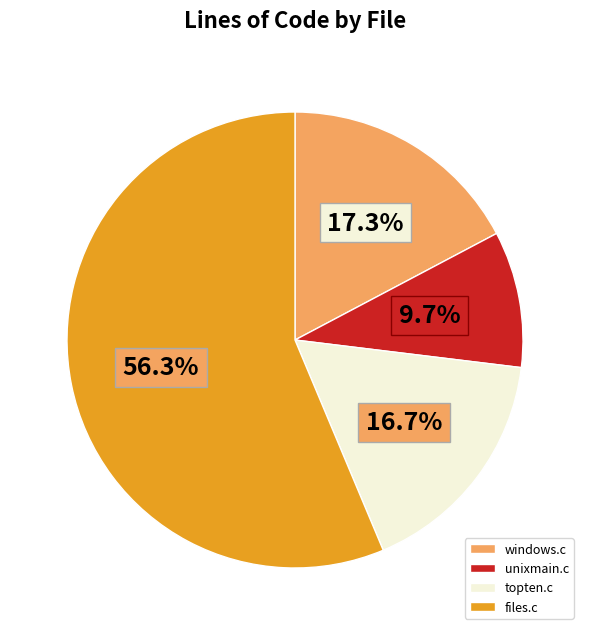

Is there any slice that represents more than half of the pie?

Yes